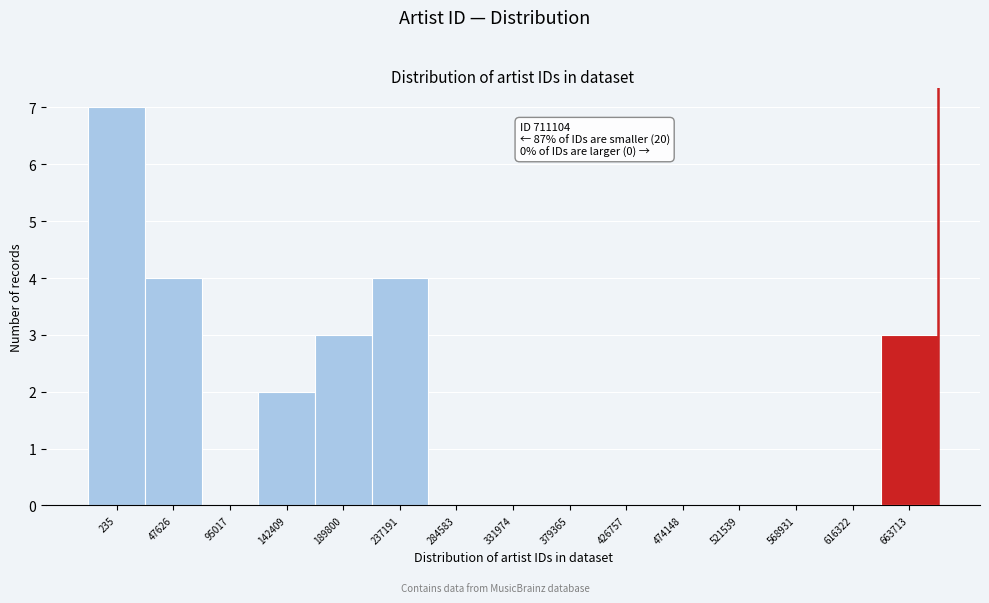

Reading right to left, extract all data points from this chart.

663713=3	616322=0	568931=0	521539=0	474148=0	426757=0	379365=0	331974=0	284583=0	237191=4	189800=3	142409=2	95017=0	47626=4	235=7